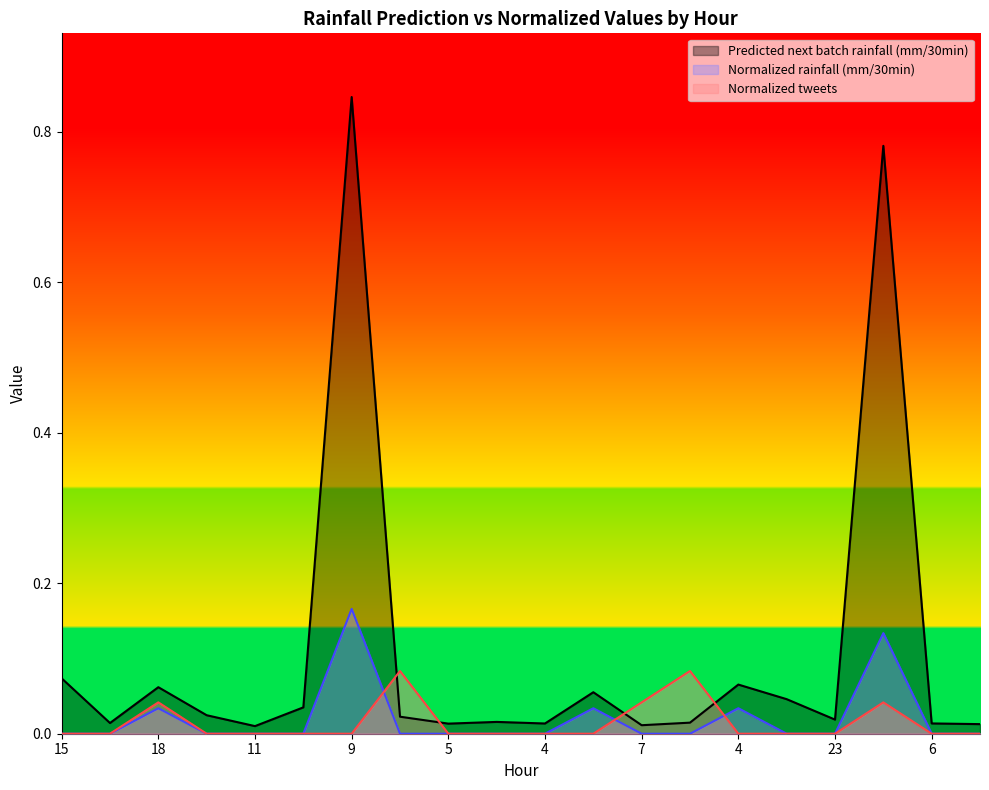

How many data points in Normalized rainfall (mm/30min) are above 0?

5